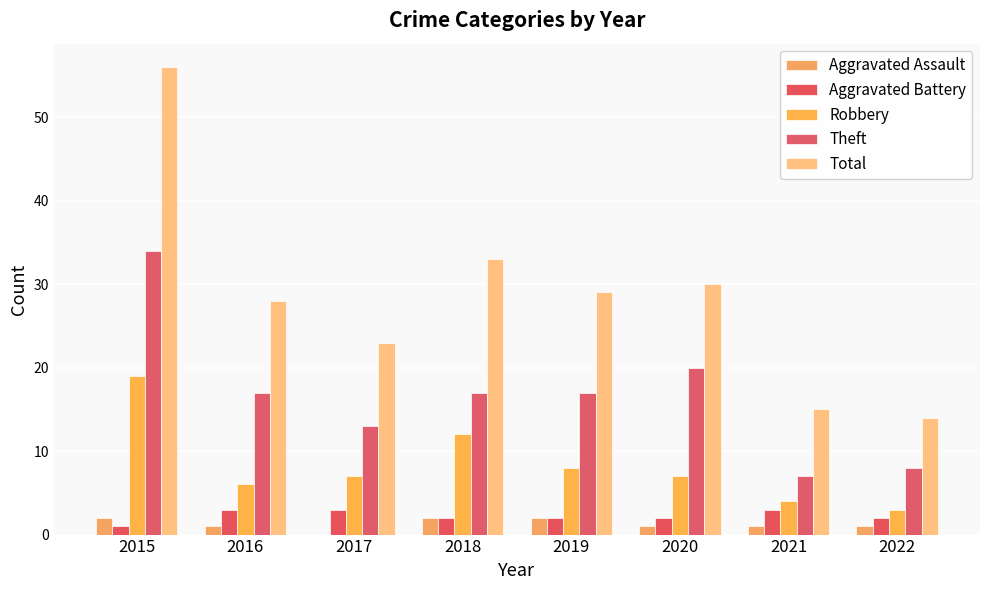

What value does the Aggravated Battery series have at 2020?

2